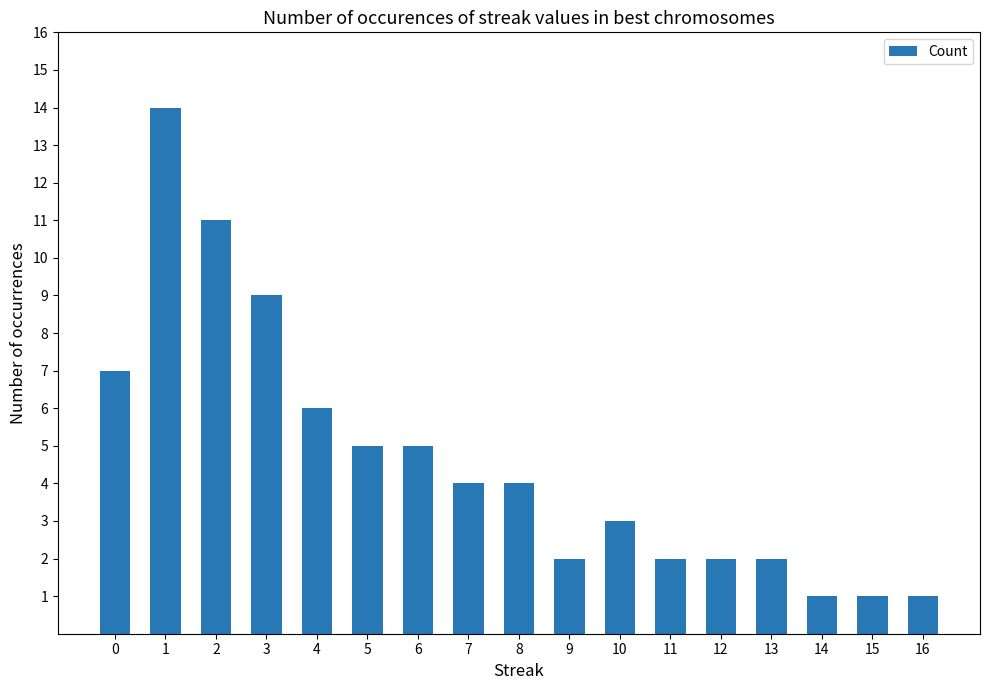

What is the change in value from 0 to 11?

-5